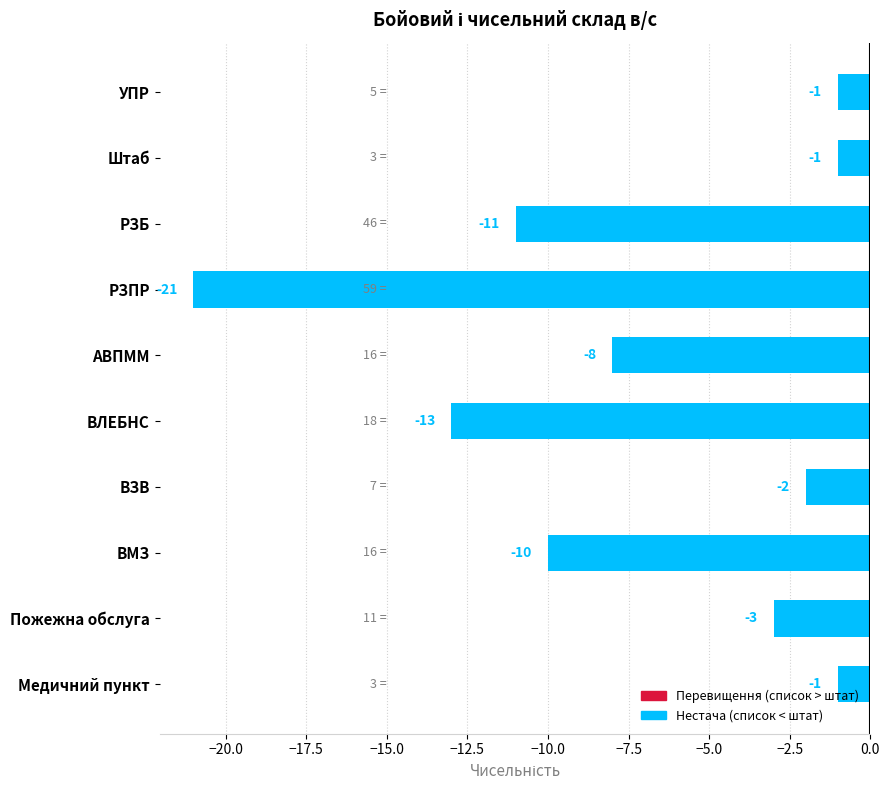

What is the minimum value shown in the chart?

-21